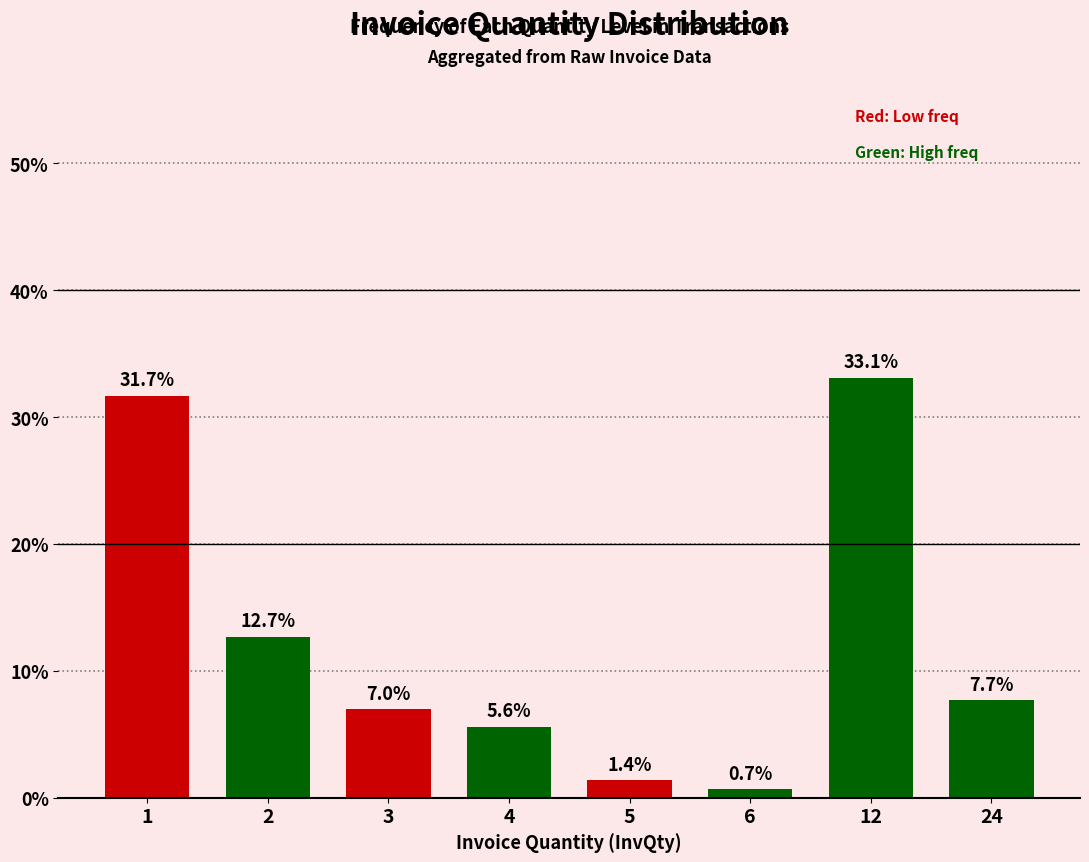

What is the value of the 1st bar from the left?

31.7